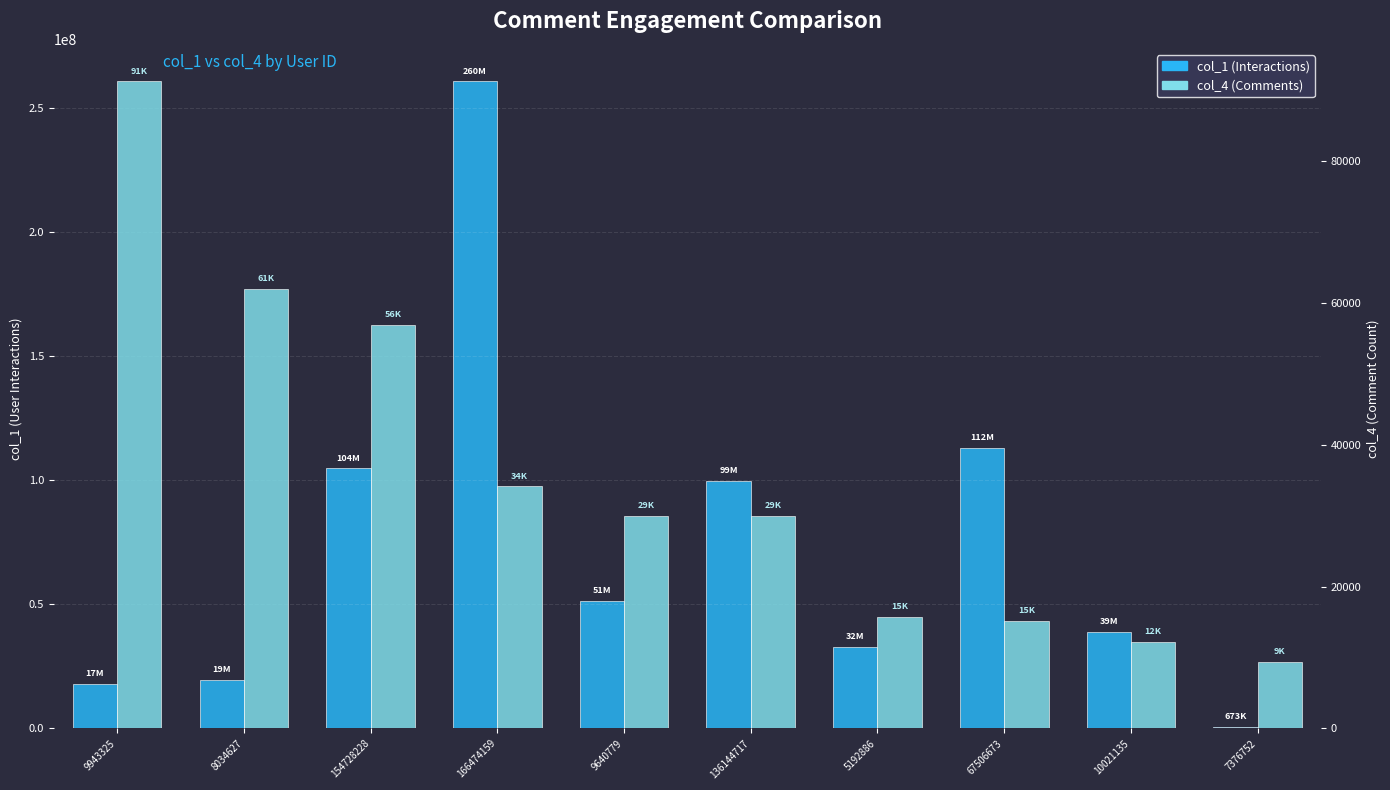

What value does the col_1 series have at 8034627, to the nearest 10?

19622150